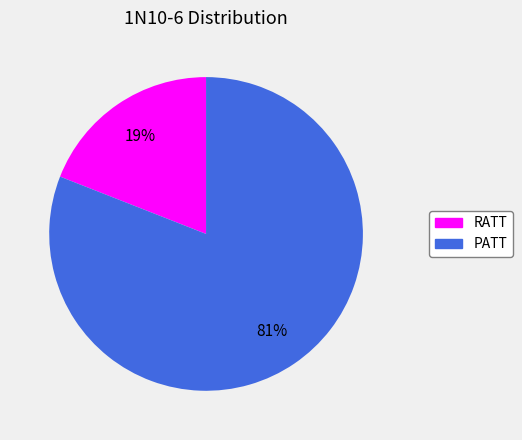

Does PATT represent more than half of the total?

Yes